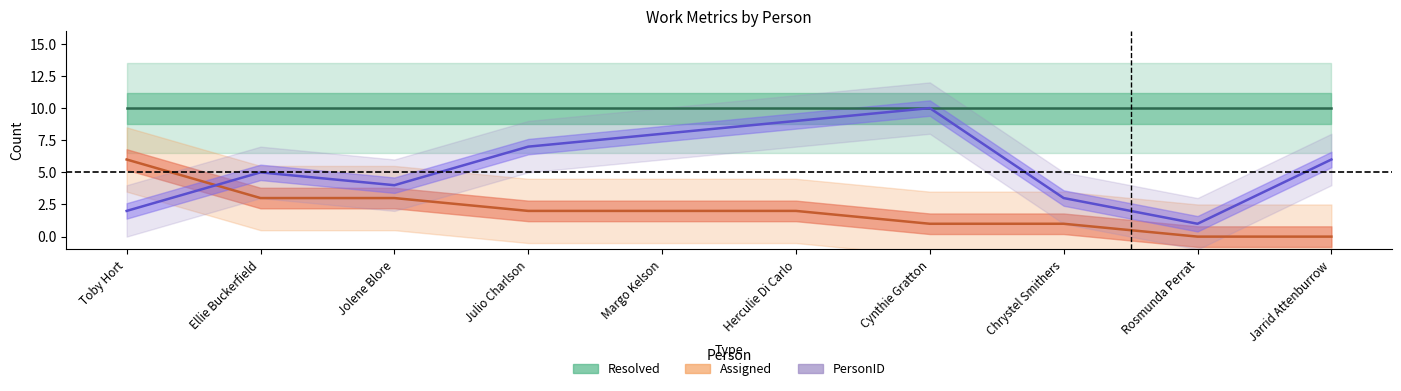

True or false: Assigned has more than 2 interior local peaks.

False